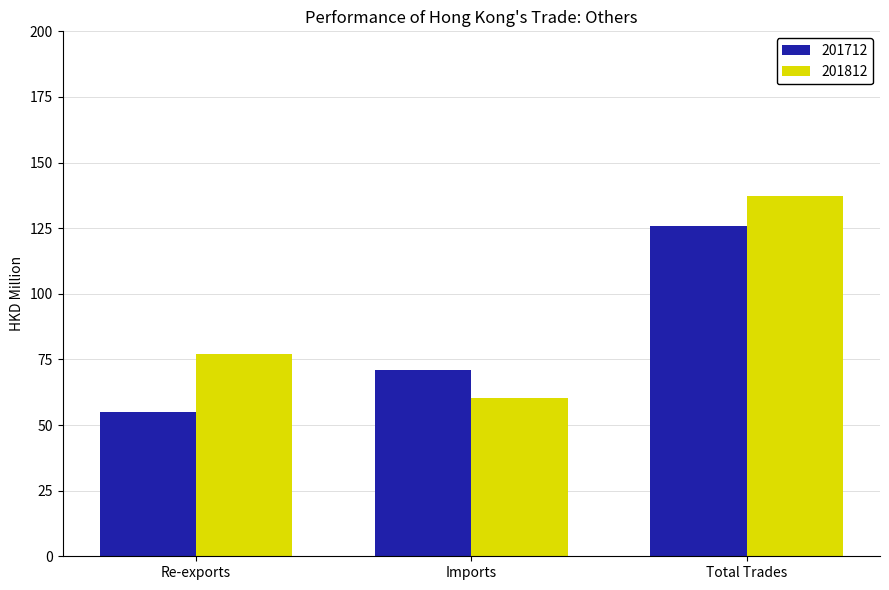

Does the chart contain any negative values?

No